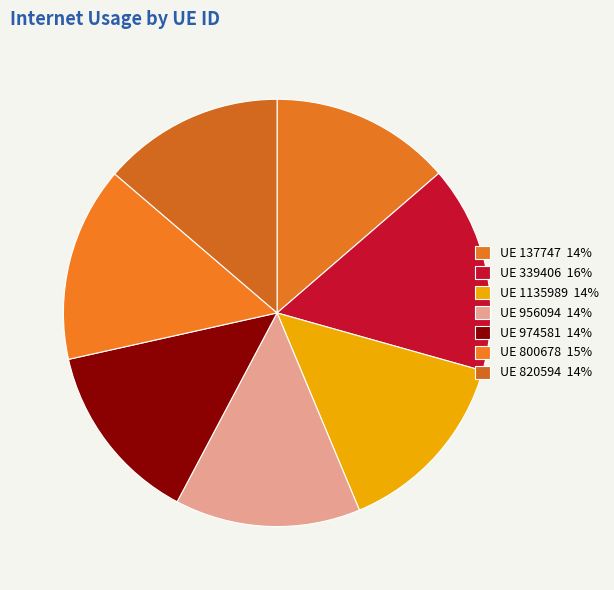

How many segments does this pie chart have?

7